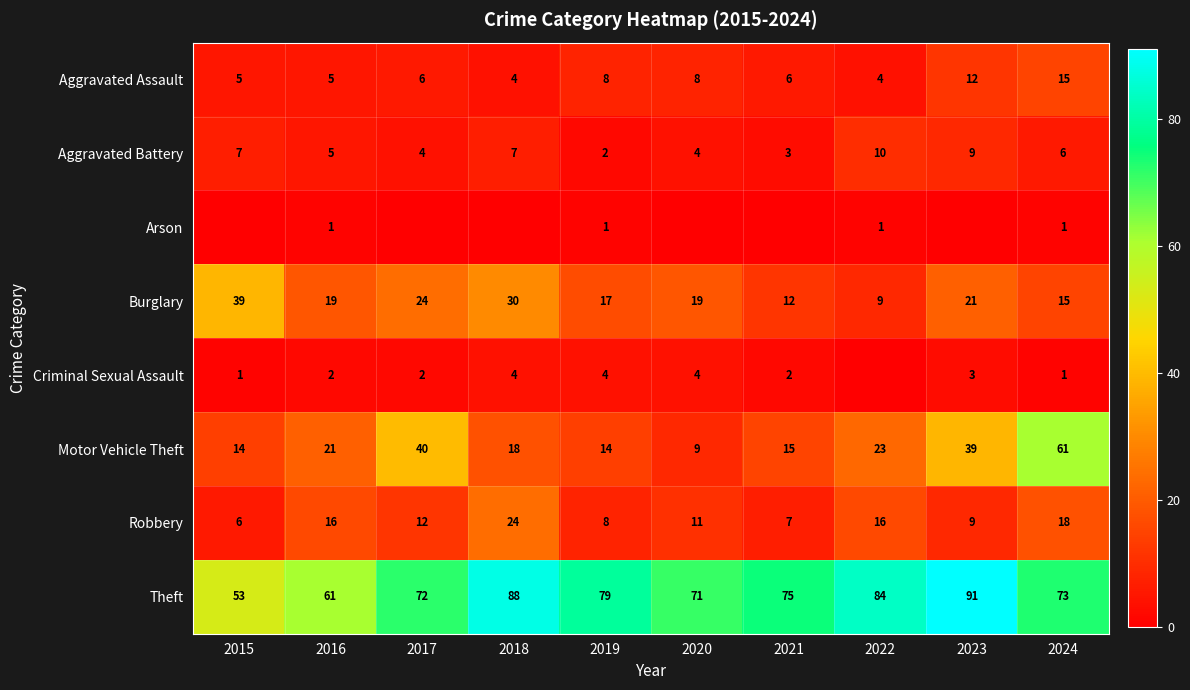

Is the value of Theft at 2022 greater than the value of Criminal Sexual Assault at 2024?

Yes